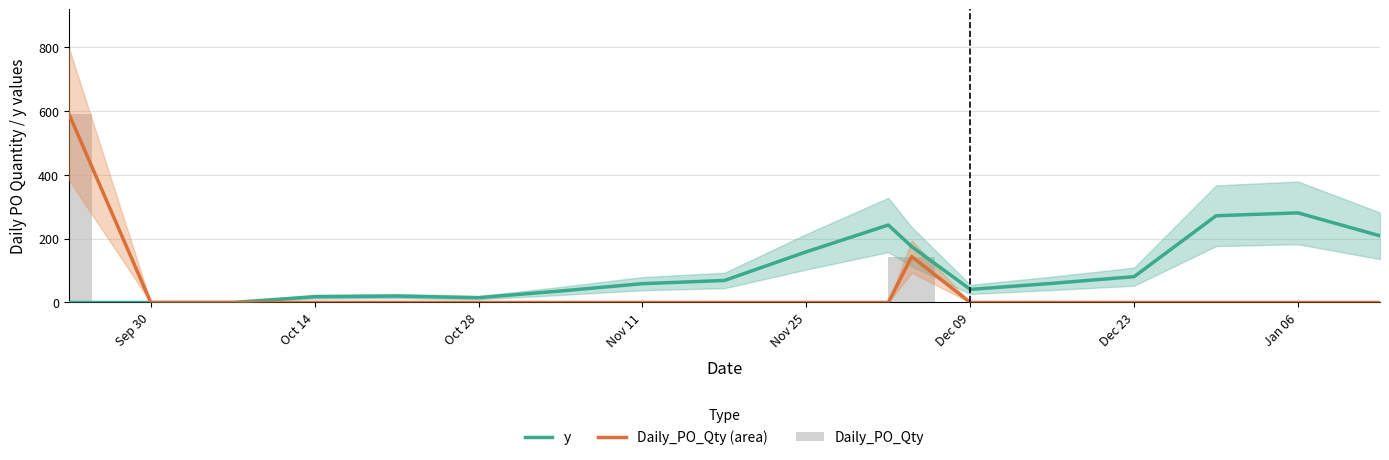

What is the sum of all Daily_PO_Qty values?

736